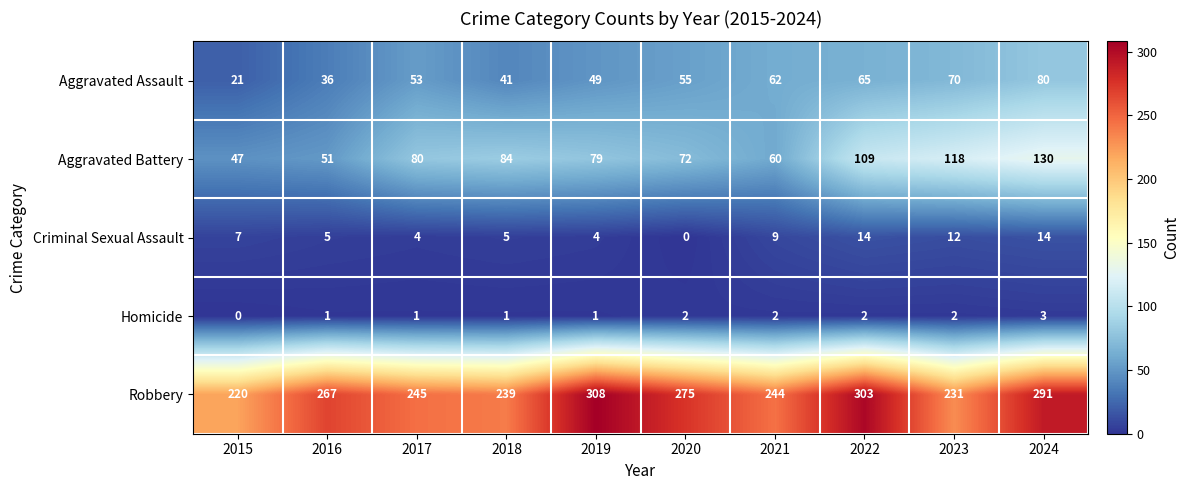

What is the difference between the Aggravated Assault values at 2024 and 2017?

27